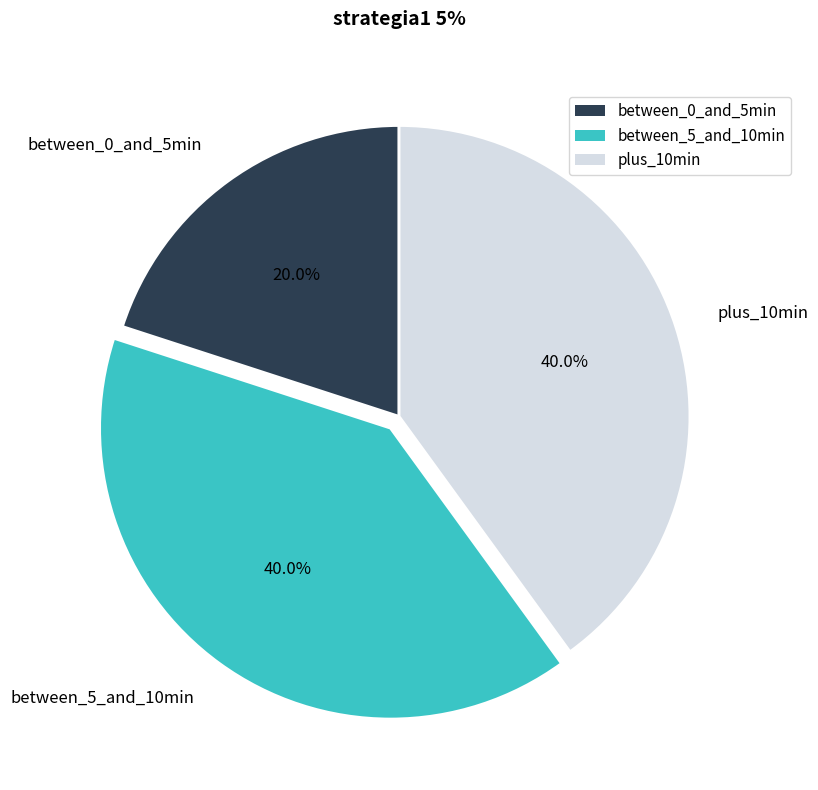

Is the sum of plus_10min and between_0_and_5min greater than half?

Yes